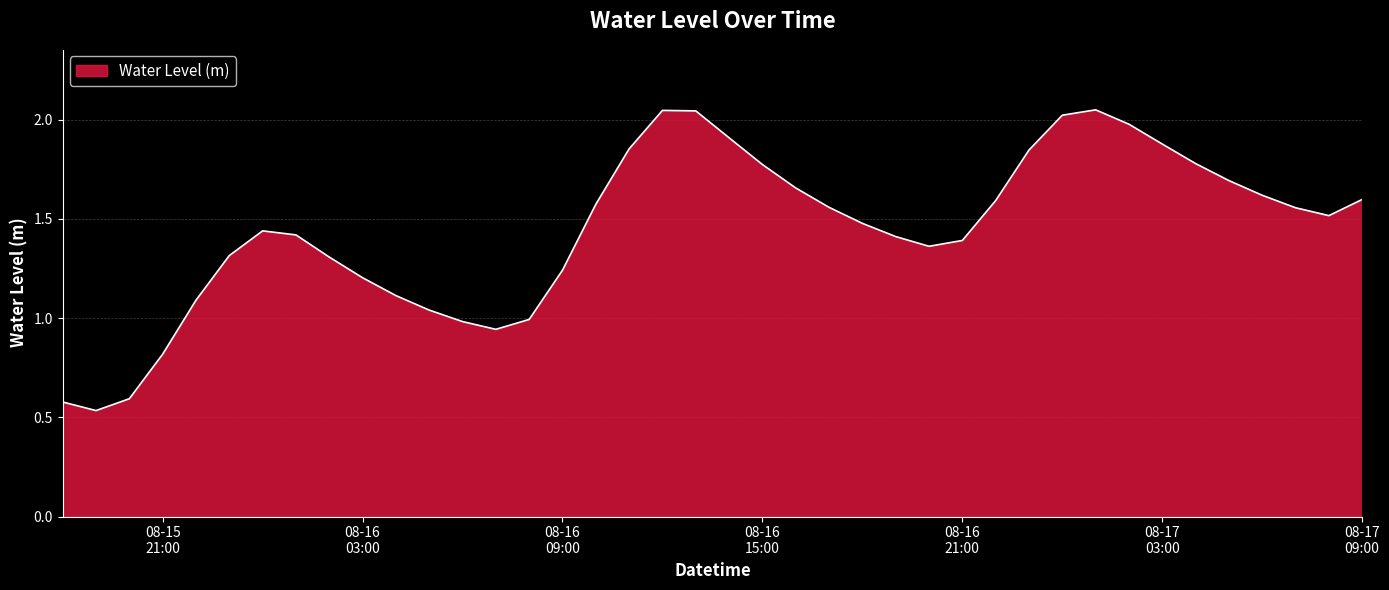

Does the chart display data point markers on the line(s)?

No